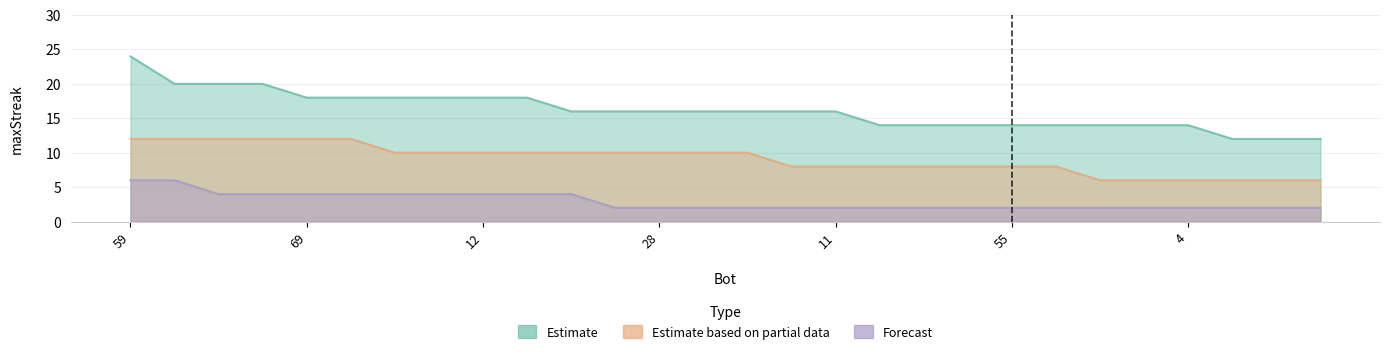

True or false: Forecast has more than 1 points higher than both neighbors.

False